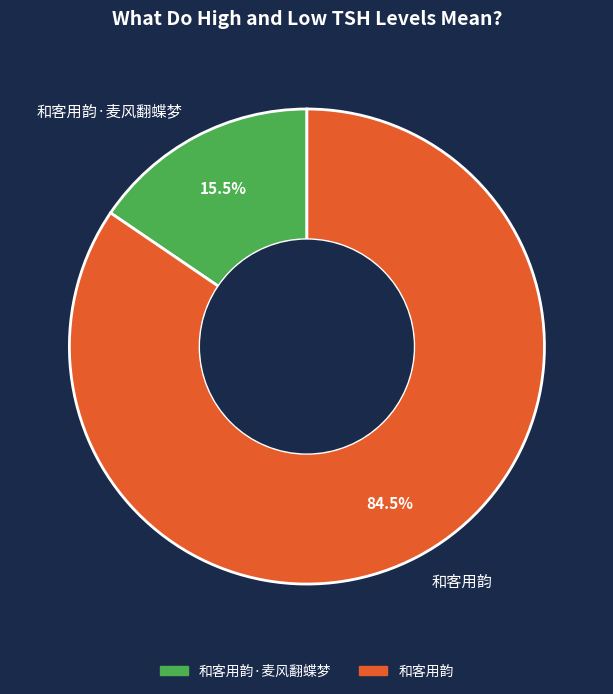

Does any single category account for the majority?

Yes